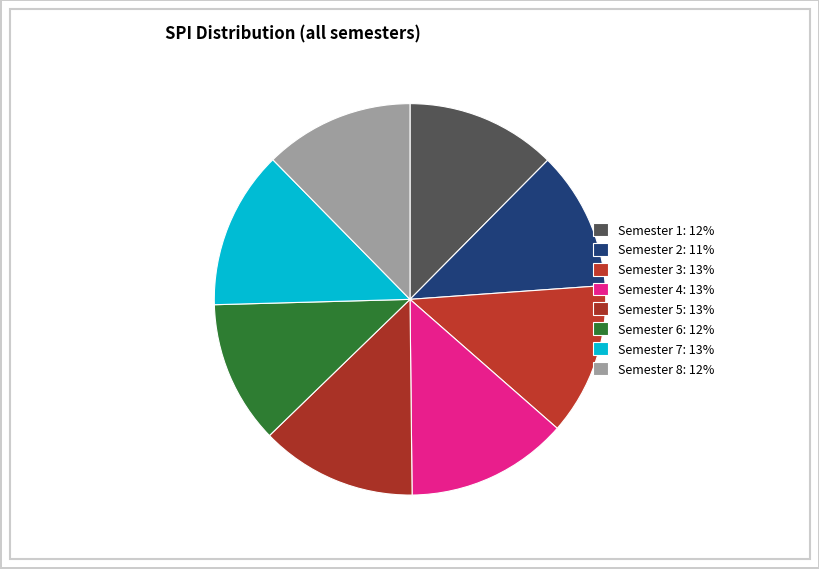

Combined, what portion of the pie is Semester 2 and Semester 8?

23.8%